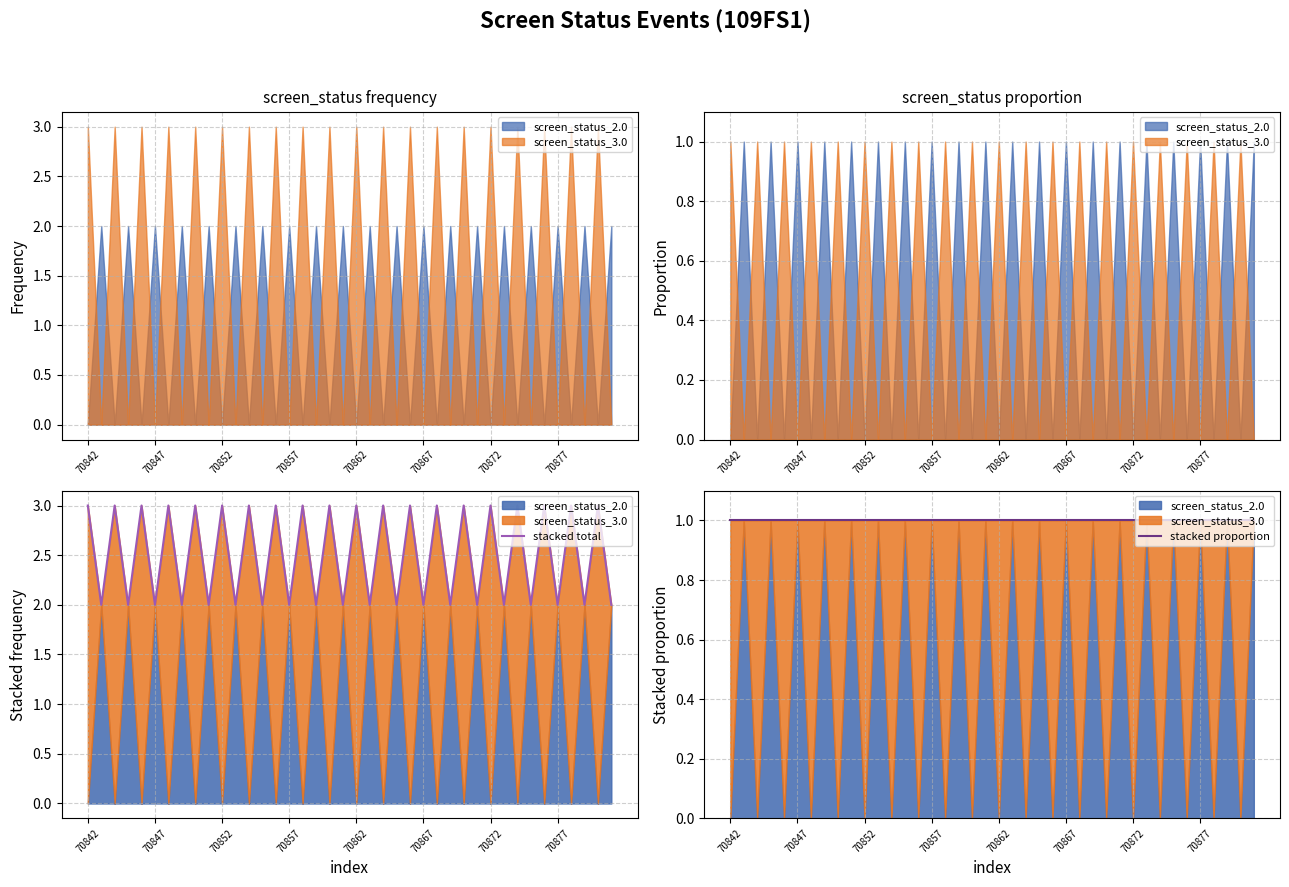

What is the approximate value of stacked total at 9?

2